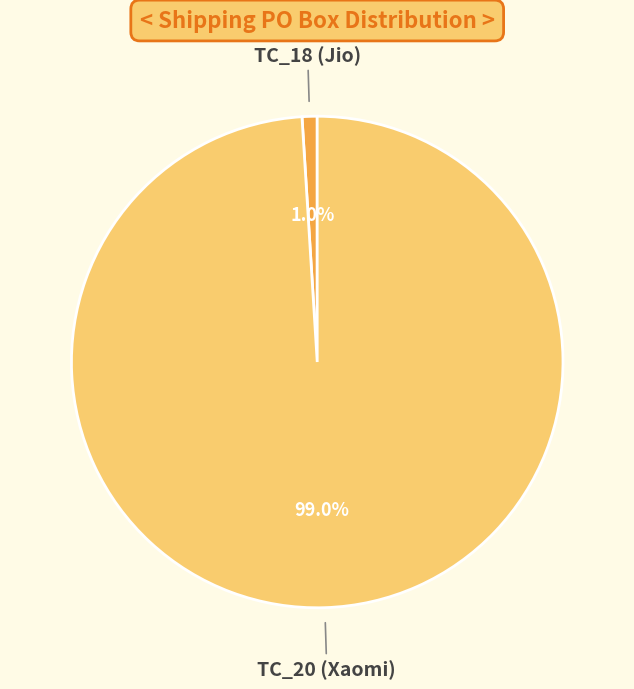

What percentage is the TC_18 (Jio) slice, to the nearest percent?

1%